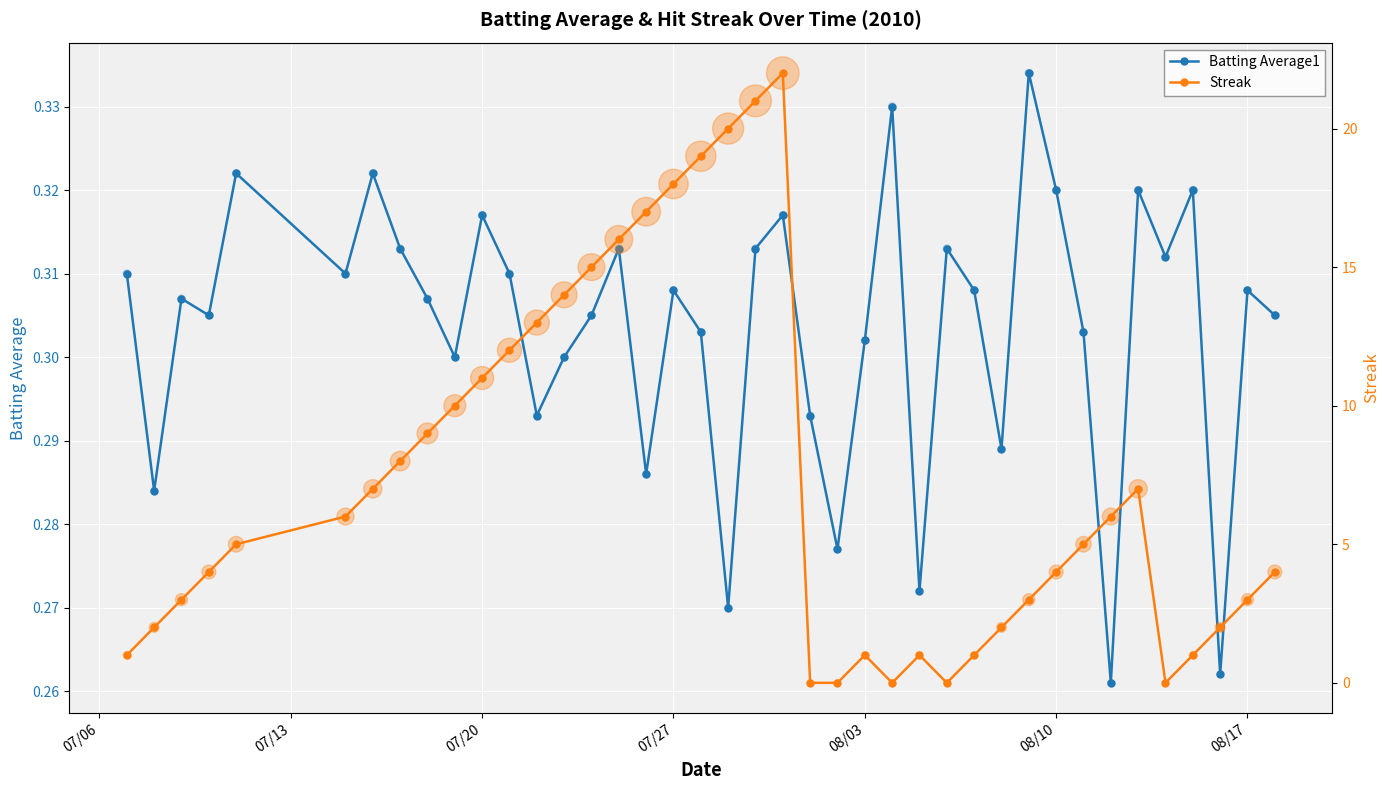

True or false: Batting Average1 has more than 1 interior local peaks.

True